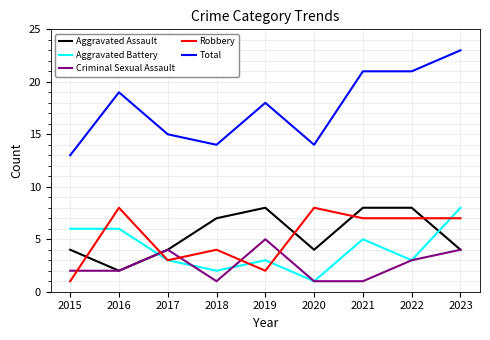

Reading left to right, what are all the values shown in this chart?

Aggravated Assault: 2015=4	2016=2	2017=4	2018=7	2019=8	2020=4	2021=8	2022=8	2023=4
Aggravated Battery: 2015=6	2016=6	2017=3	2018=2	2019=3	2020=1	2021=5	2022=3	2023=8
Criminal Sexual Assault: 2015=2	2016=2	2017=4	2018=1	2019=5	2020=1	2021=1	2022=3	2023=4
Robbery: 2015=1	2016=8	2017=3	2018=4	2019=2	2020=8	2021=7	2022=7	2023=7
Total: 2015=13	2016=19	2017=15	2018=14	2019=18	2020=14	2021=21	2022=21	2023=23